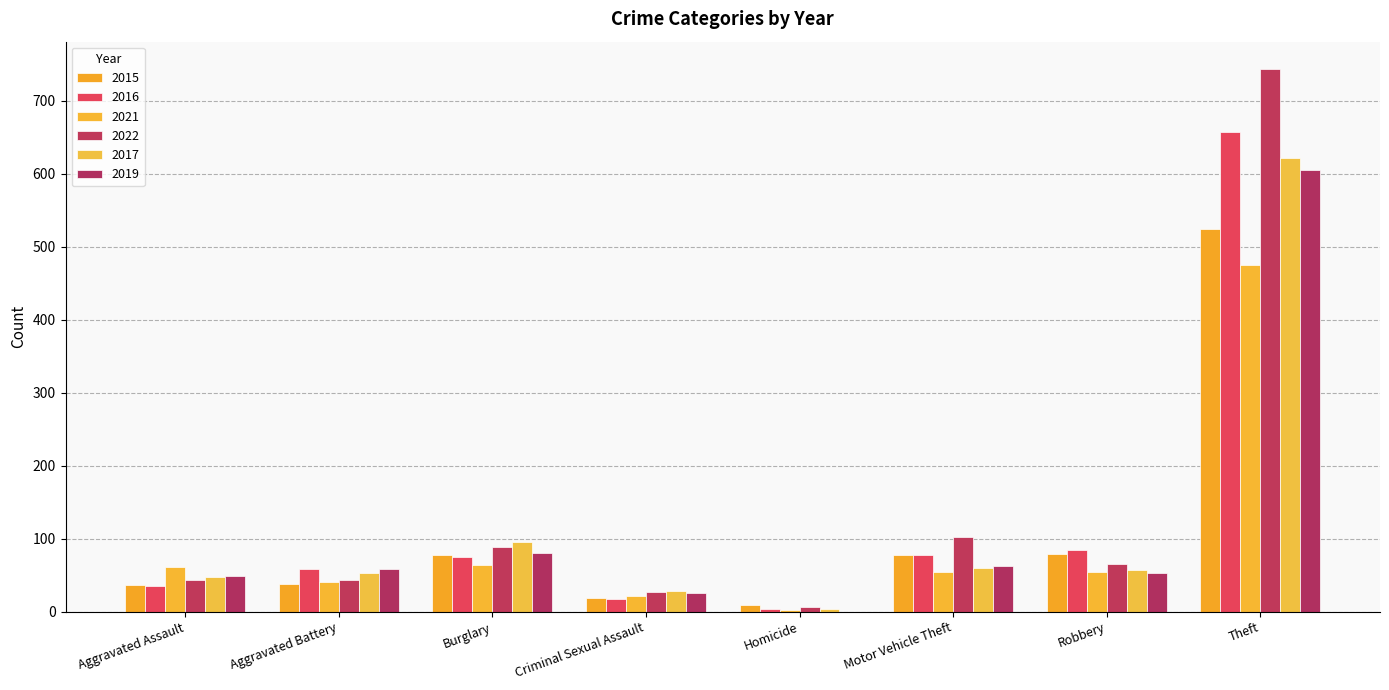

Is it true that 2016 equals 657 at Theft?

True